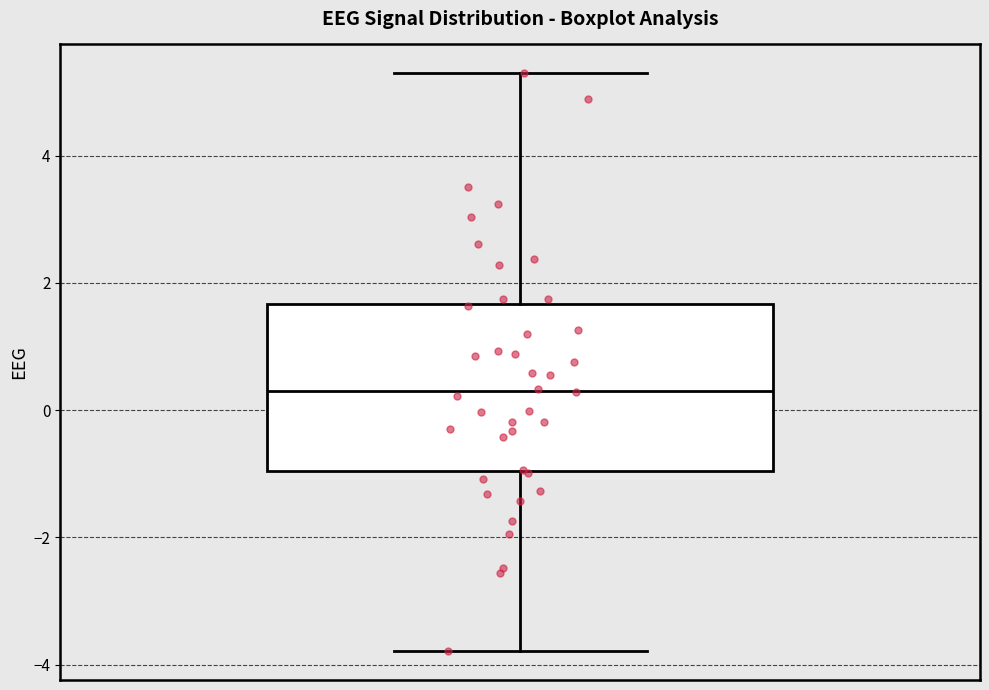

Read this box plot against the y-axis: the position of the median line, the range covered by the box, and the ends of both whiskers. The values are not printed on the chart, so give them approximately, as read against the axis.

median 0.4, box -1.0 to 1.6, whiskers -3.8 to 5.2